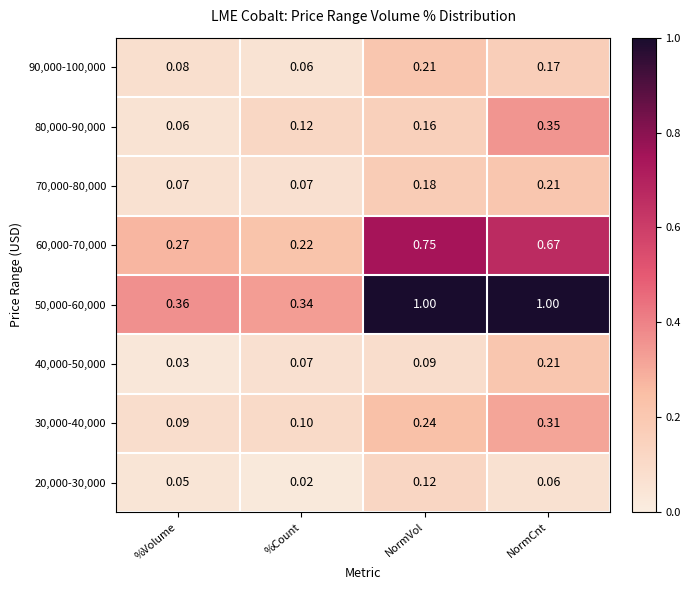

At which category is the sum across all series the highest?

NormCnt